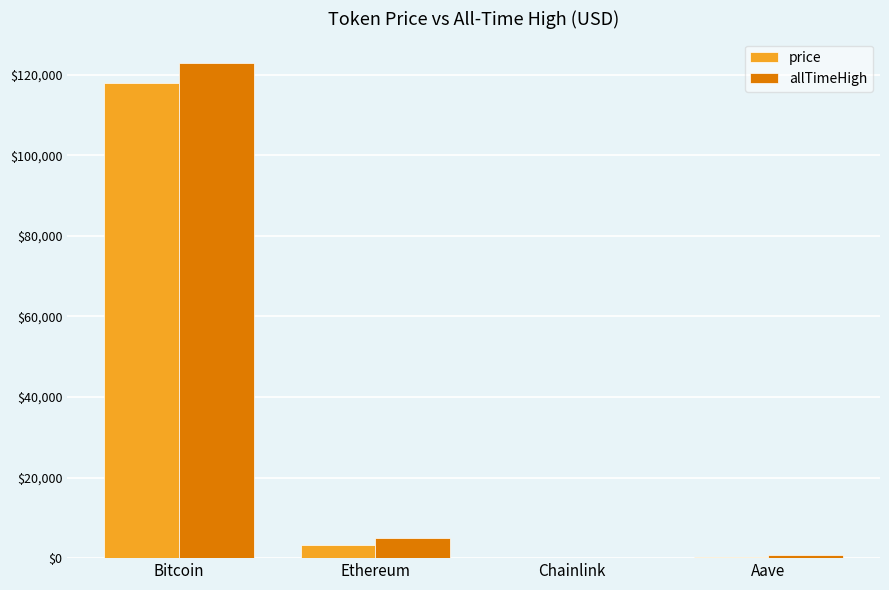

True or false: price has a value of 3139.9 at Ethereum.

True